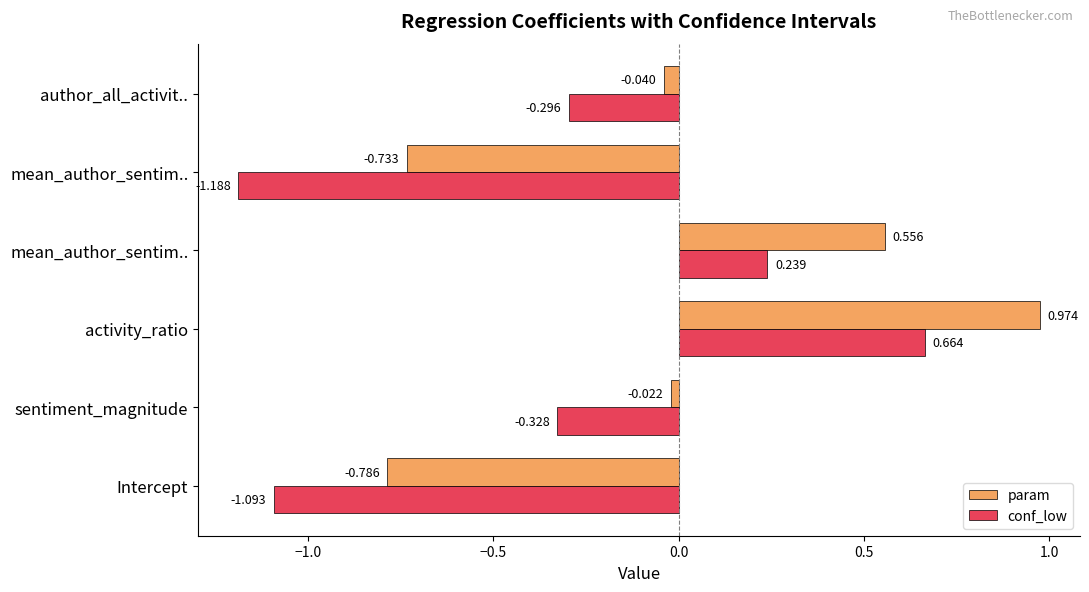

How many series are shown in this chart?

2